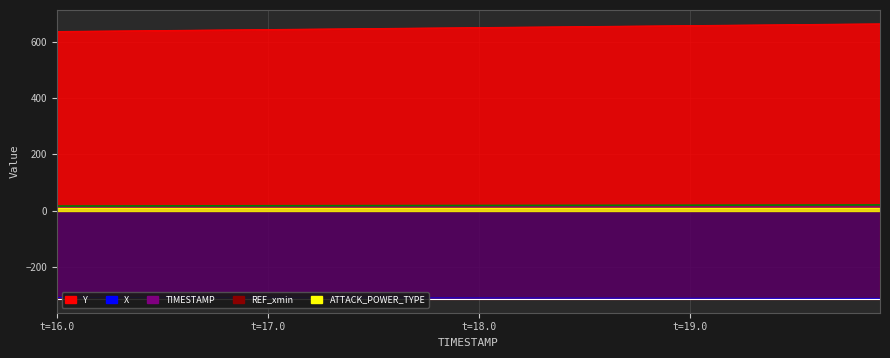

Is it true that X equals -67.4 at 18.6?

False